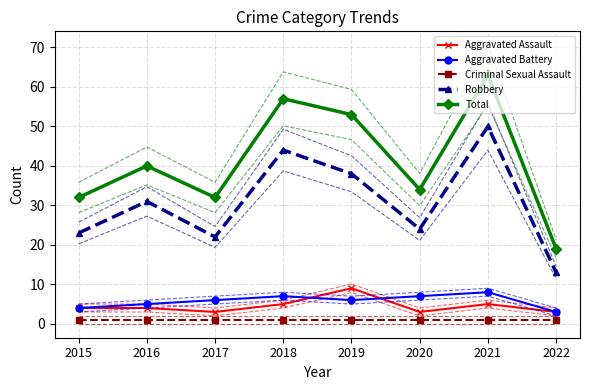

Which series has the largest total across all categories?

Total